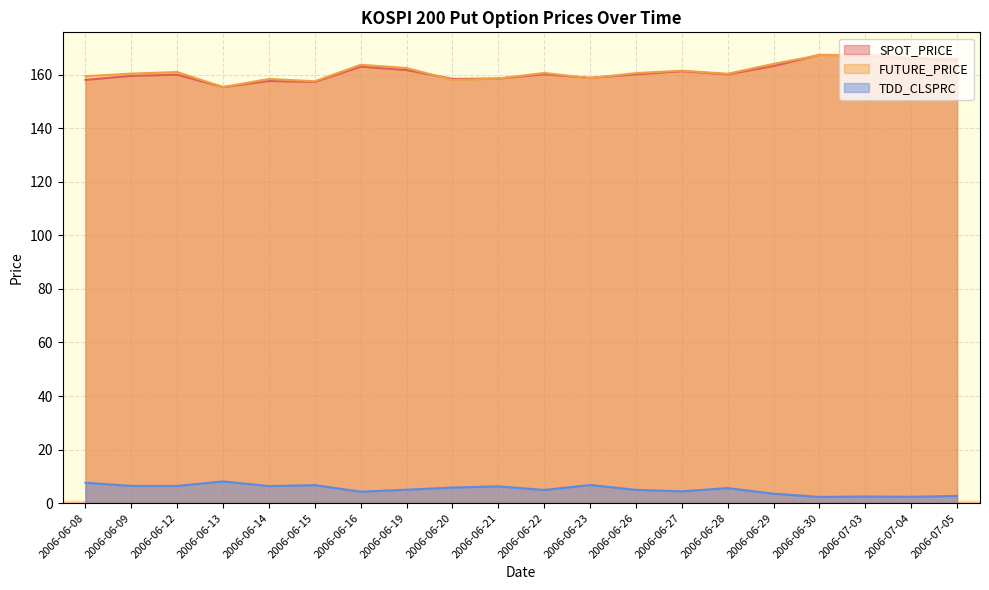

At which category does the chart reach its peak across all series?

2006-07-03